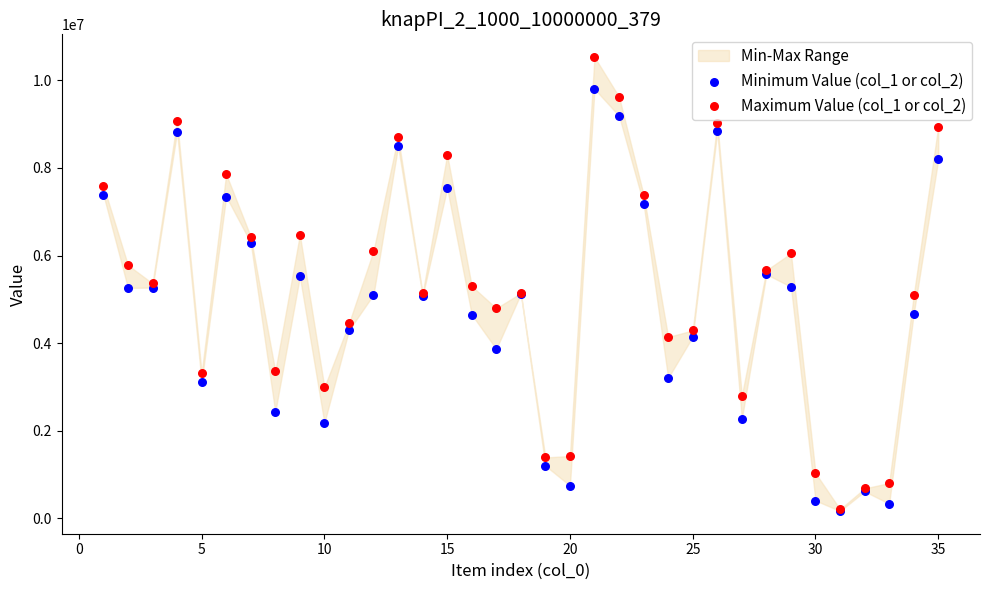

Which series has the largest Y range (max minus min)?

Maximum Value (col_1 or col_2)